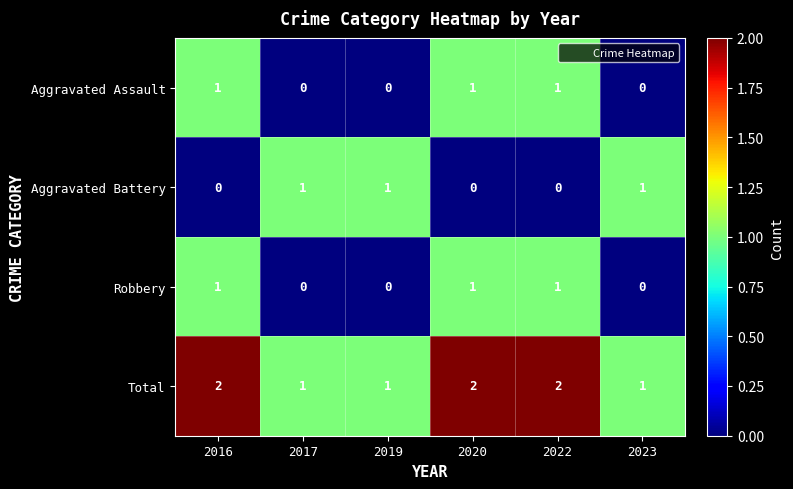

The Aggravated Battery series shows -1 at 2016. True or false?

False